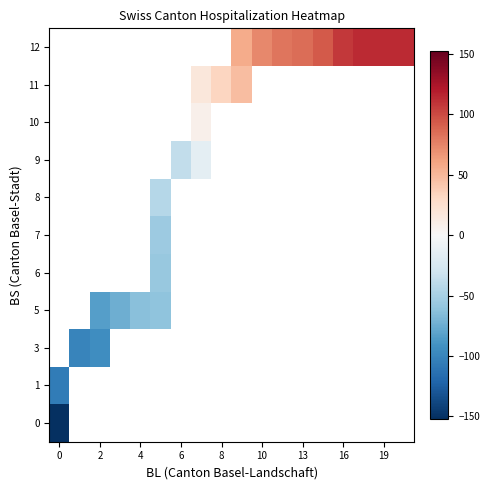

What is the spread (max minus min) of values at 0?

45.5